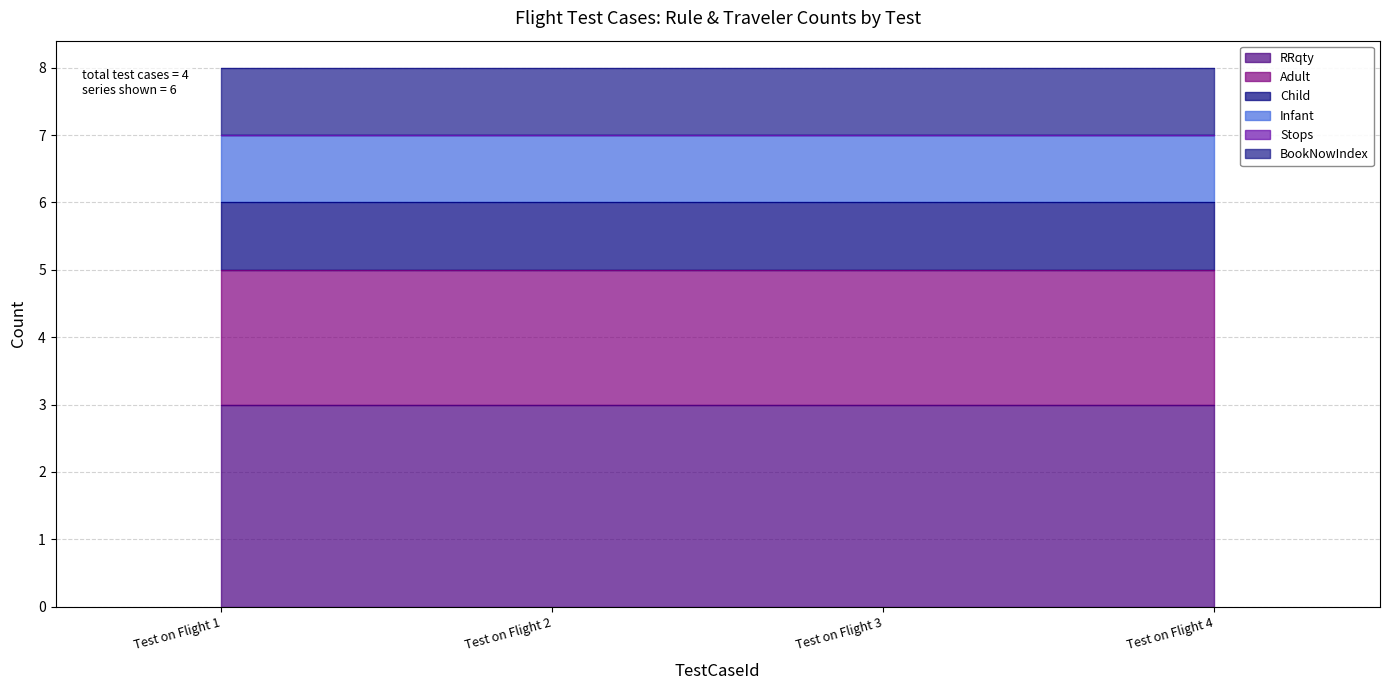

True or false: Child has a value of 1 at Test on Flight 1.

True